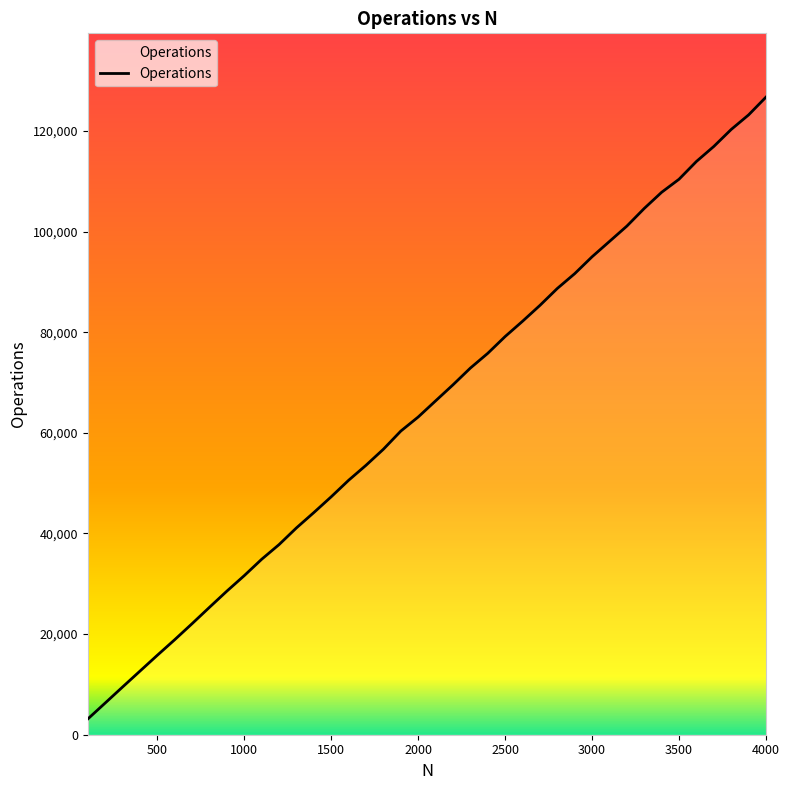

What is the sum of all values?

2592996